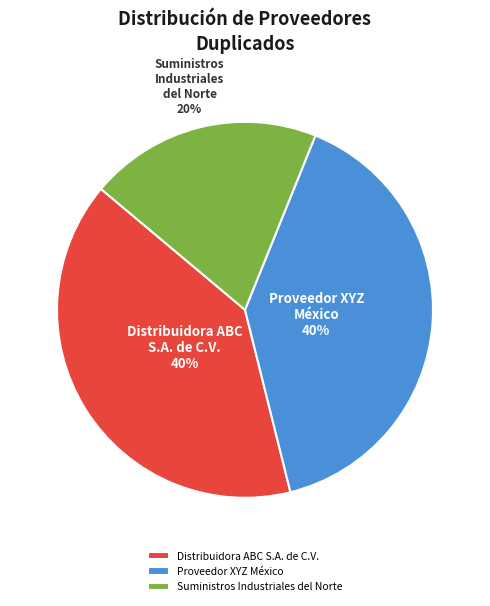

What is the smallest slice in the pie chart?

Suministros Industriales del Norte